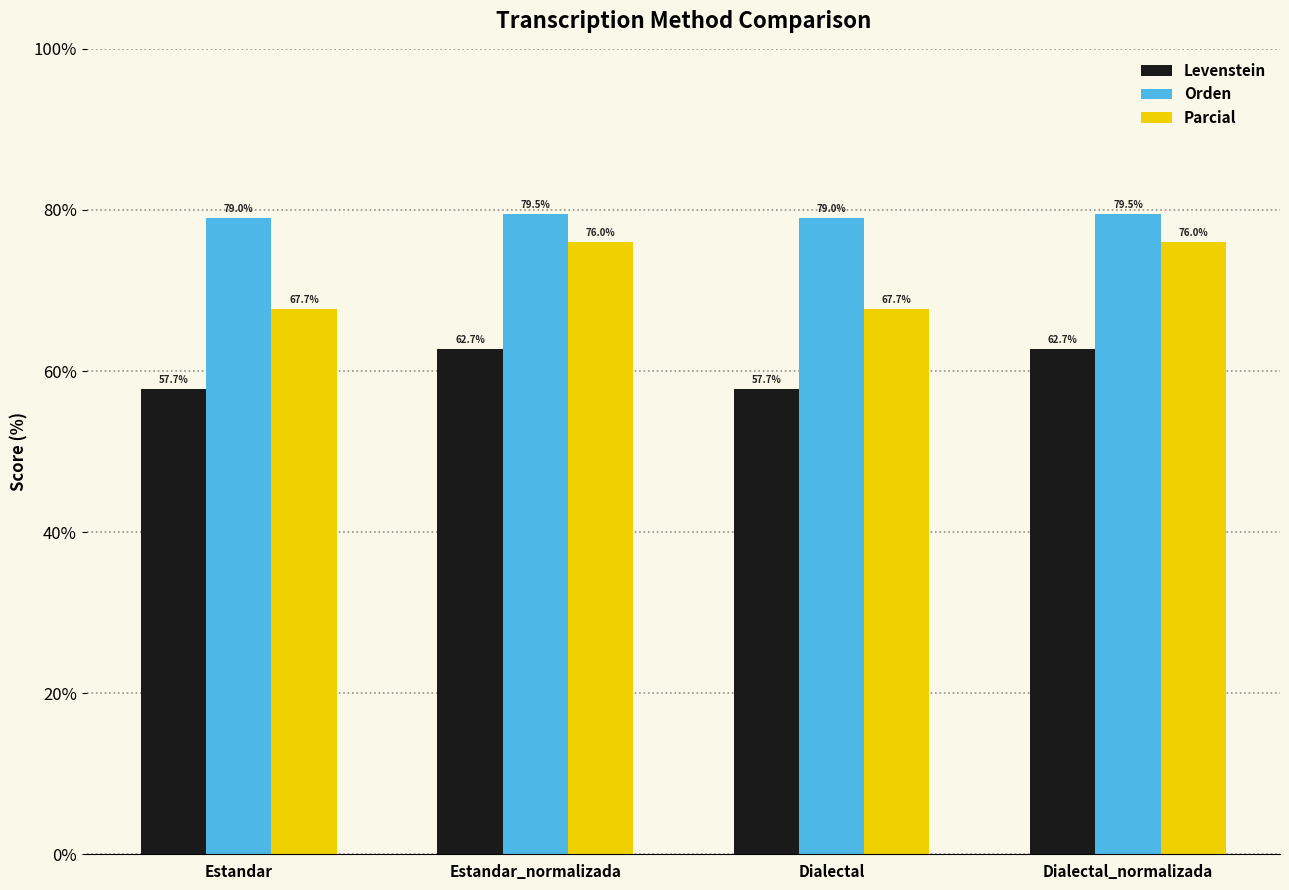

Count the number of data series in this chart.

3